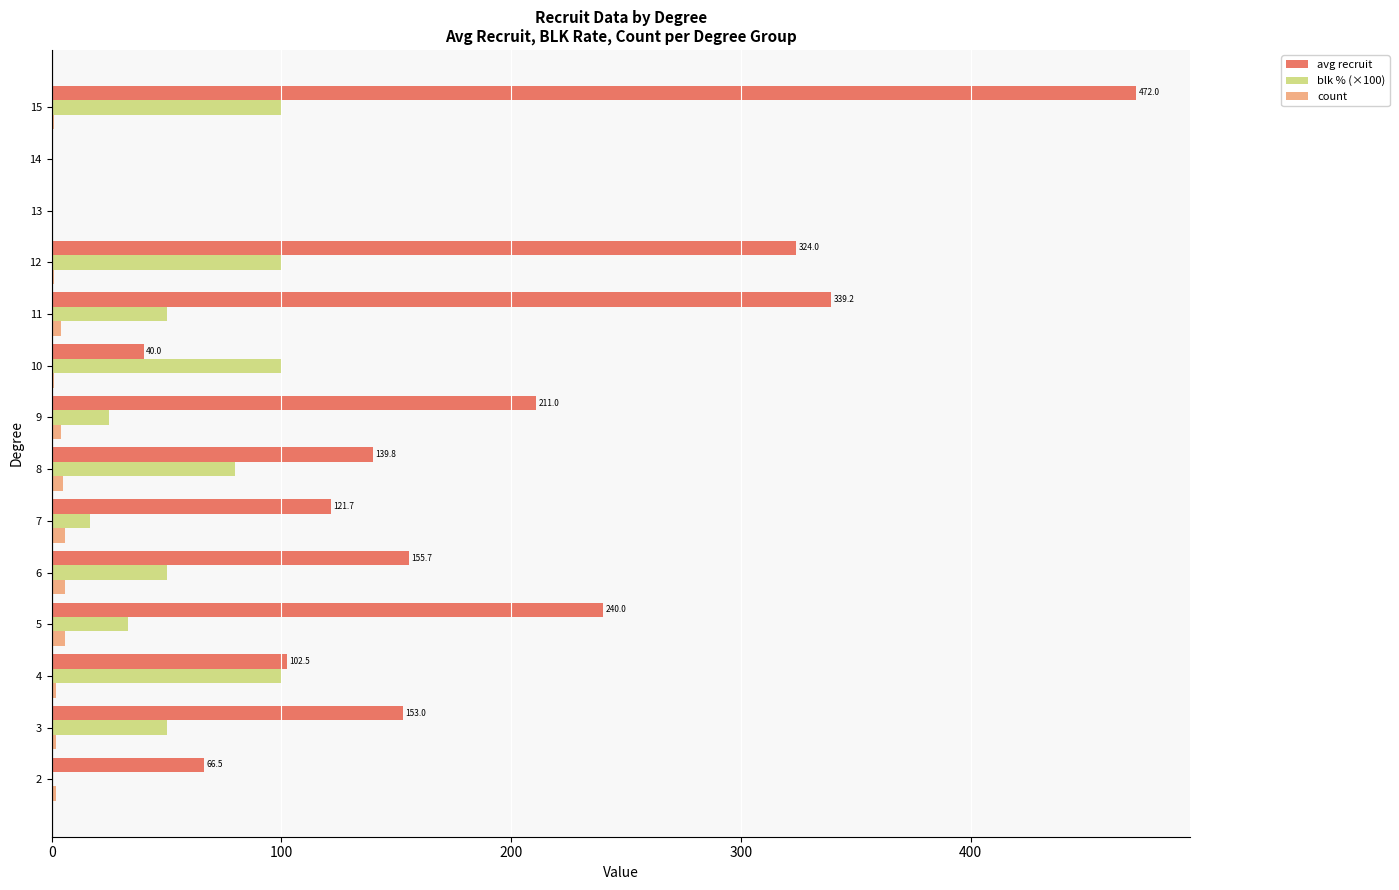

True or false: avg recruit has a value of 472.0 at 15.

True